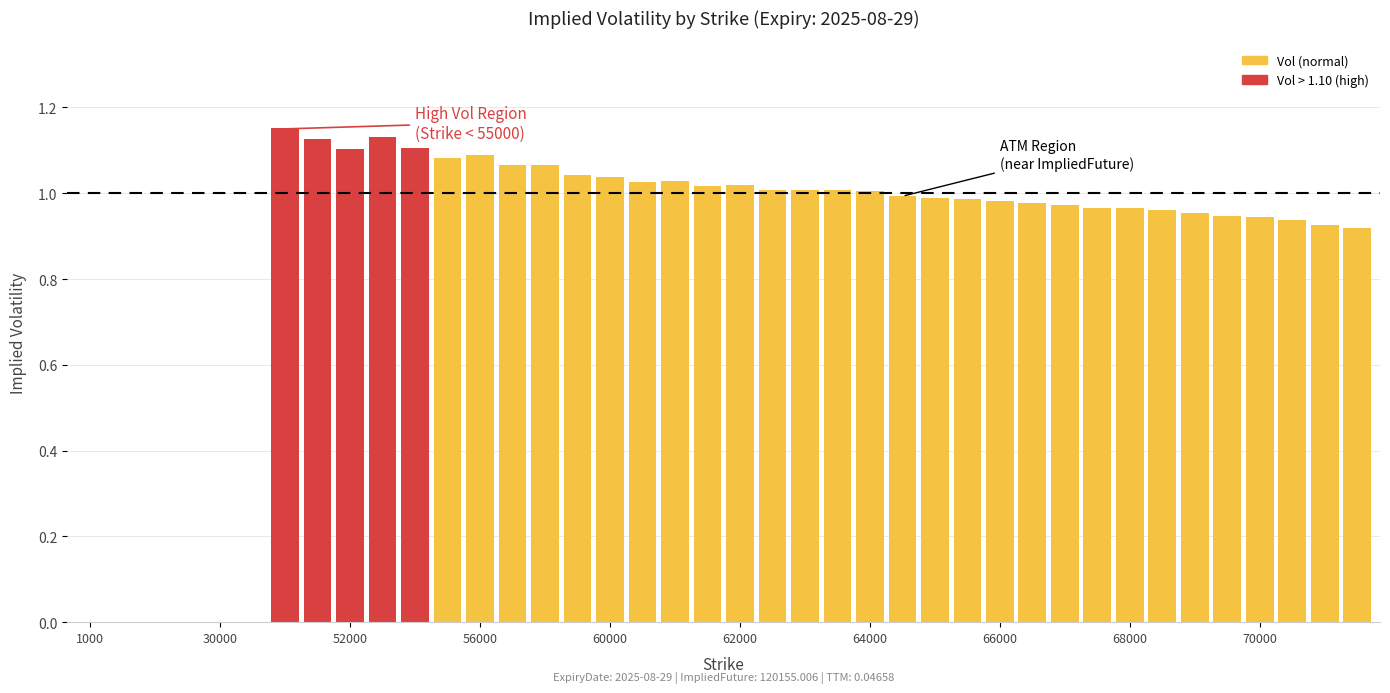

What is the sum of all values?

34.5